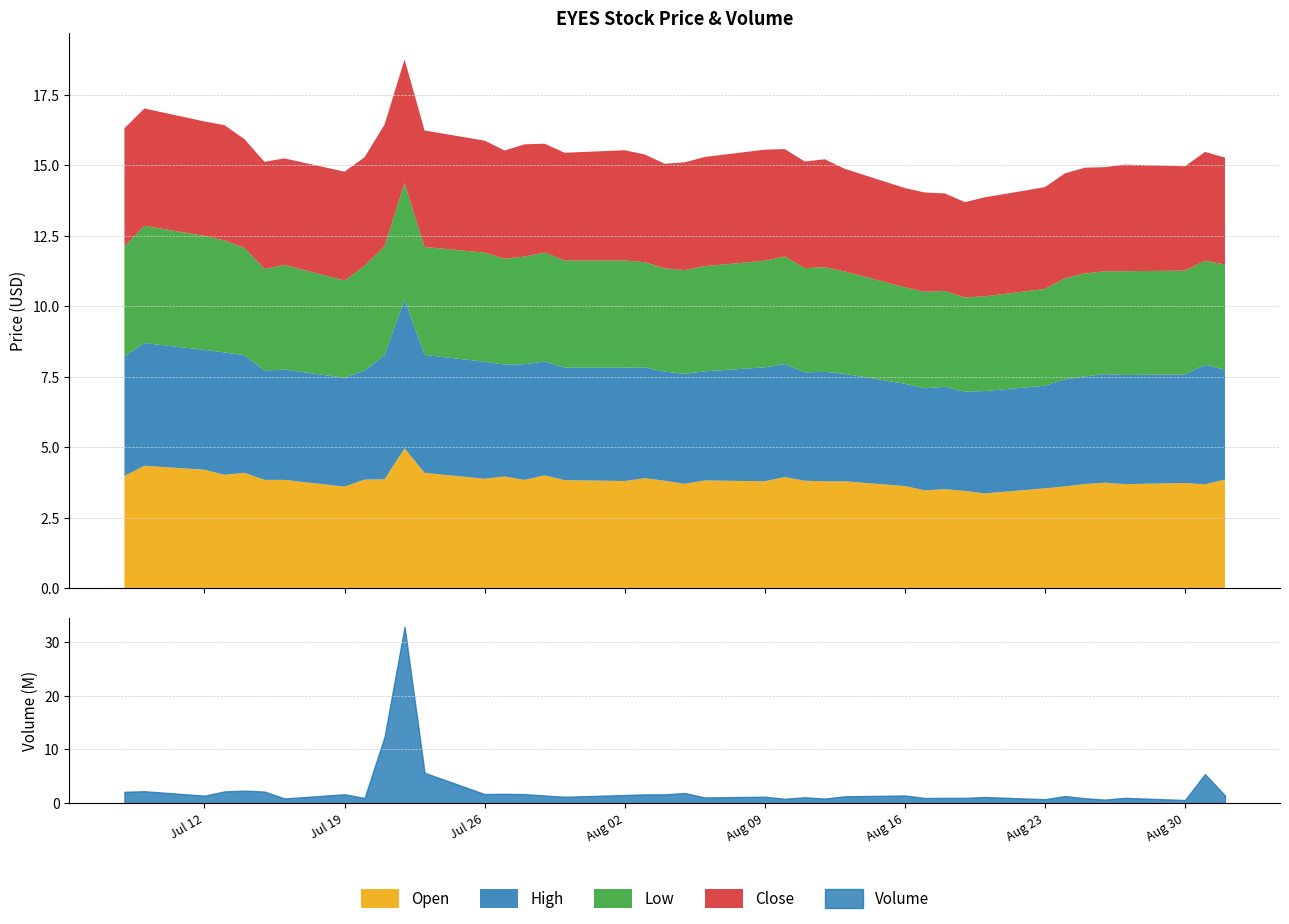

Rank the series by their maximum value, from highest to lowest.

high, open, close, low